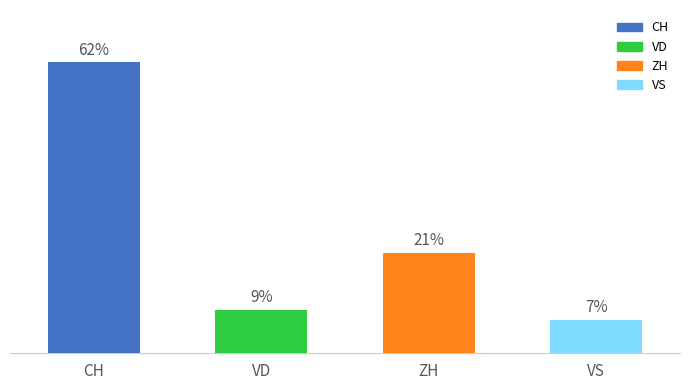

Reading left to right, what are all the values shown in this chart?

CH=62.1	VD=9.3	ZH=21.4	VS=7.1